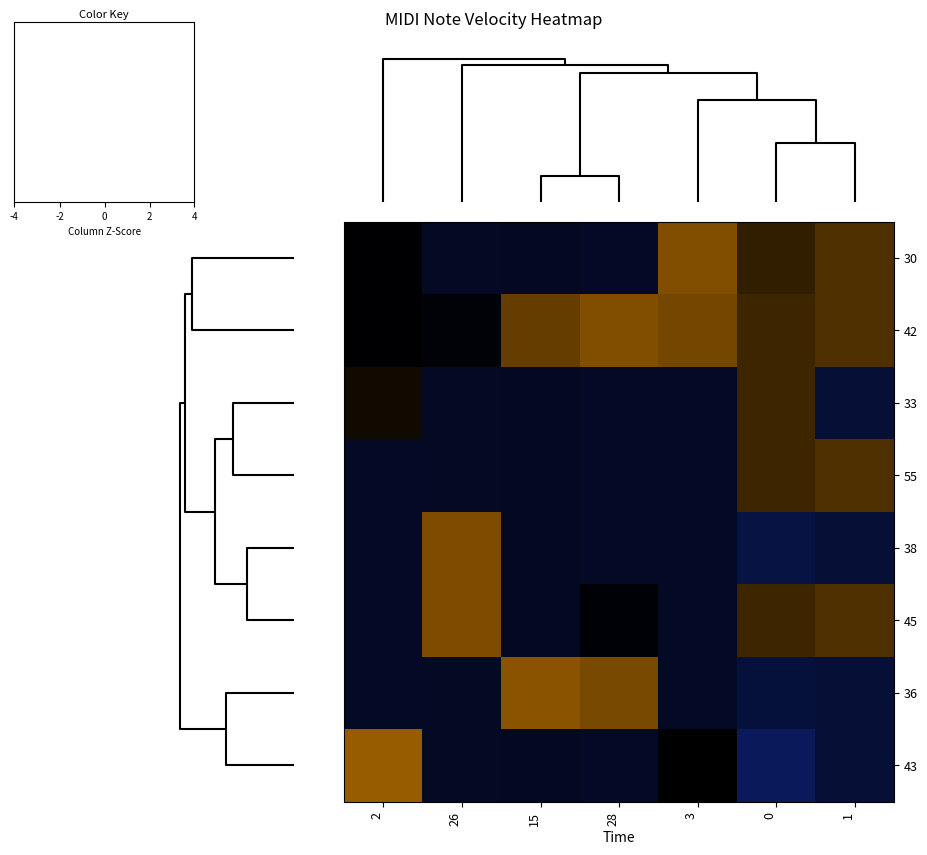

Reading right to left, list all the values displayed in this chart.

30: 1=1.0	0=0.6	3=1.8	28=-0.7	15=-0.6	26=-0.7	2=-0.0
42: 1=1.0	0=0.8	3=1.5	28=1.8	15=1.3	26=-0.1	2=-0.0
33: 1=-1.0	0=0.8	3=-0.7	28=-0.7	15=-0.6	26=-0.7	2=0.2
55: 1=1.0	0=0.8	3=-0.7	28=-0.7	15=-0.6	26=-0.7	2=-0.7
38: 1=-1.0	0=-1.2	3=-0.7	28=-0.7	15=-0.6	26=1.7	2=-0.7
45: 1=1.0	0=0.8	3=-0.7	28=-0.1	15=-0.6	26=1.7	2=-0.7
36: 1=-1.0	0=-1.0	3=-0.7	28=1.6	15=2.1	26=-0.7	2=-0.7
43: 1=-1.0	0=-1.6	3=0.0	28=-0.7	15=-0.6	26=-0.7	2=2.5